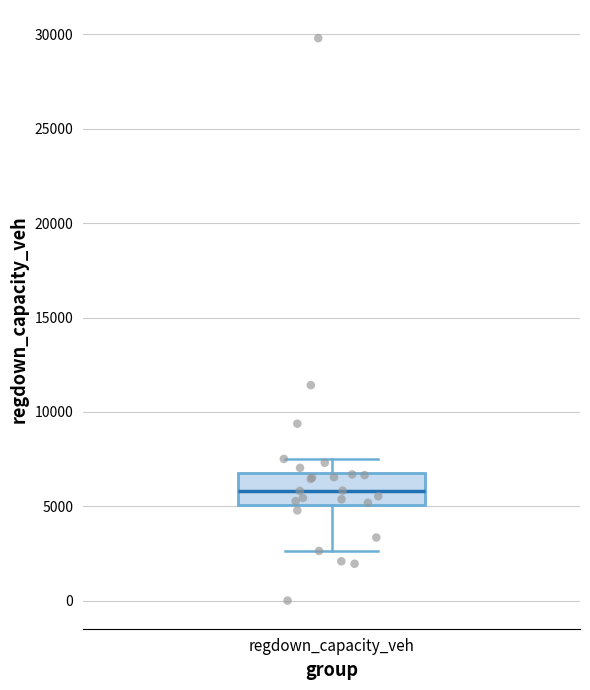

Transcribe this box plot: give where the median line is, the range the box spans, and where the two whiskers end, as read against the y-axis. The values are not printed on the chart, so give them approximately, as read against the axis.

median 6000, box 5000 to 7000, whiskers 2500 to 7500